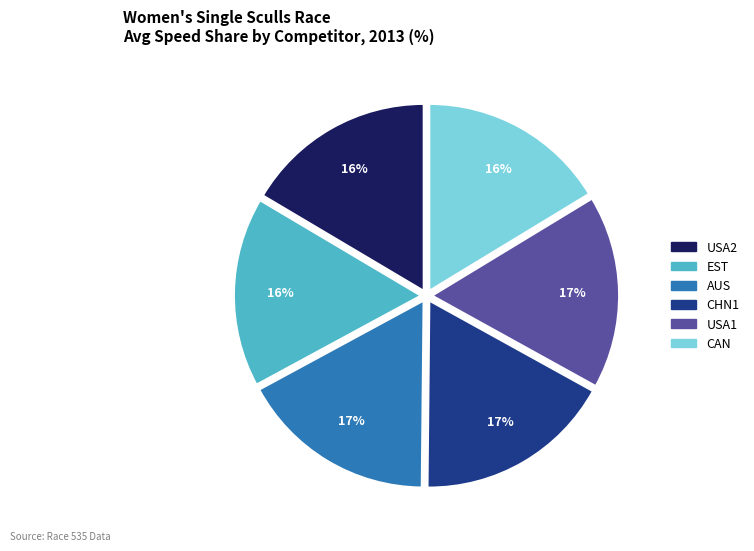

Count the number of slices in the pie.

6